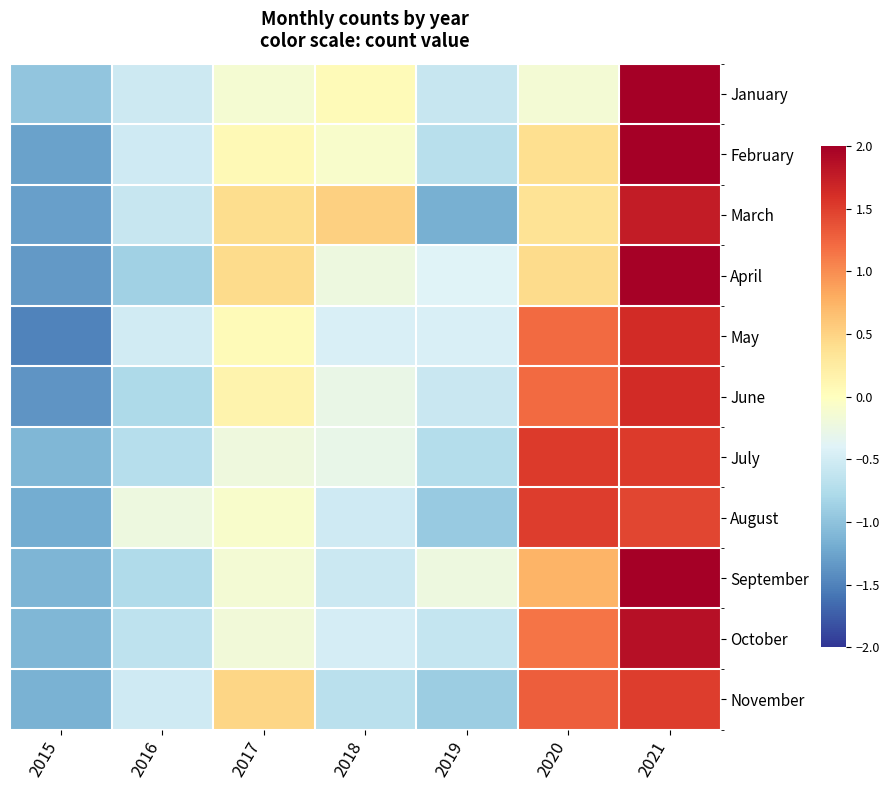

Rank the series at 2021 from lowest to highest value.

August, November, July, May, June, March, October, April, September, February, January